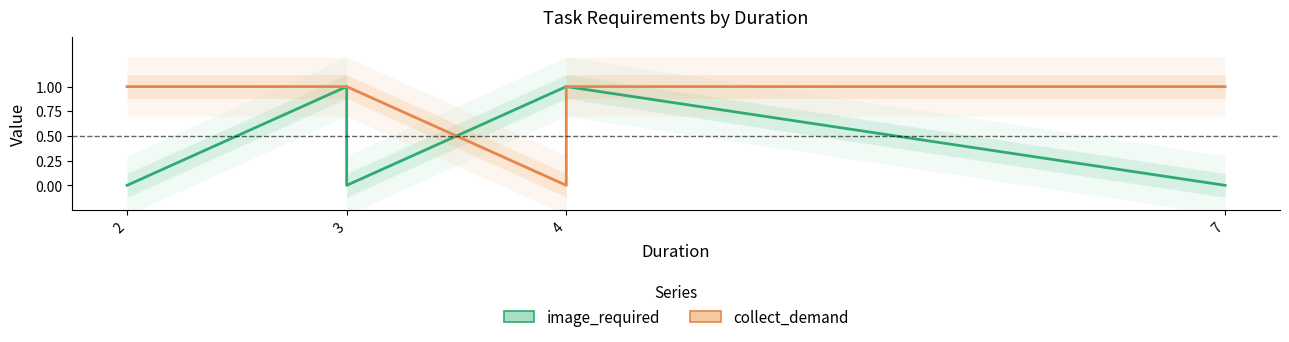

What is the sum of the collect_demand values at 3 and 4?

2